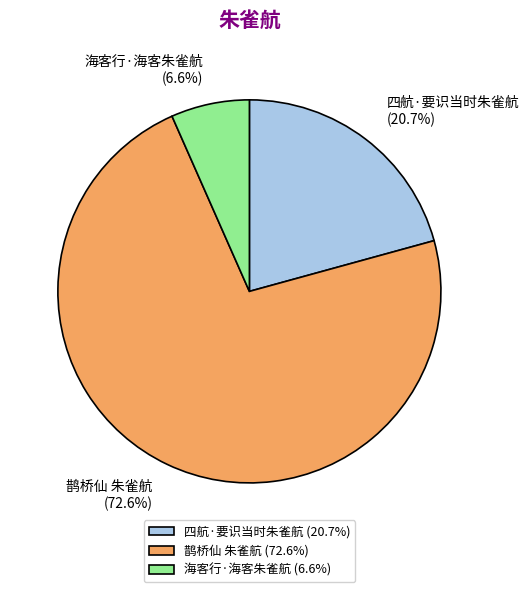

What is the ratio of the value at 海客行·海客朱雀航 to the value at 鹊桥仙 朱雀航?

0.1